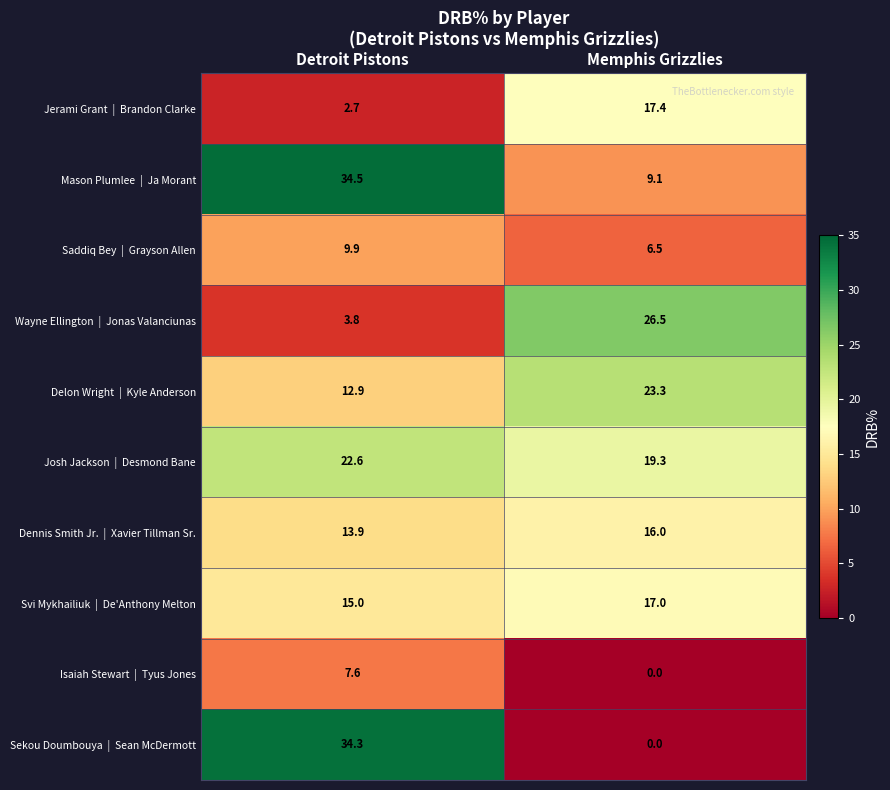

What is the maximum value shown in the chart?

34.5